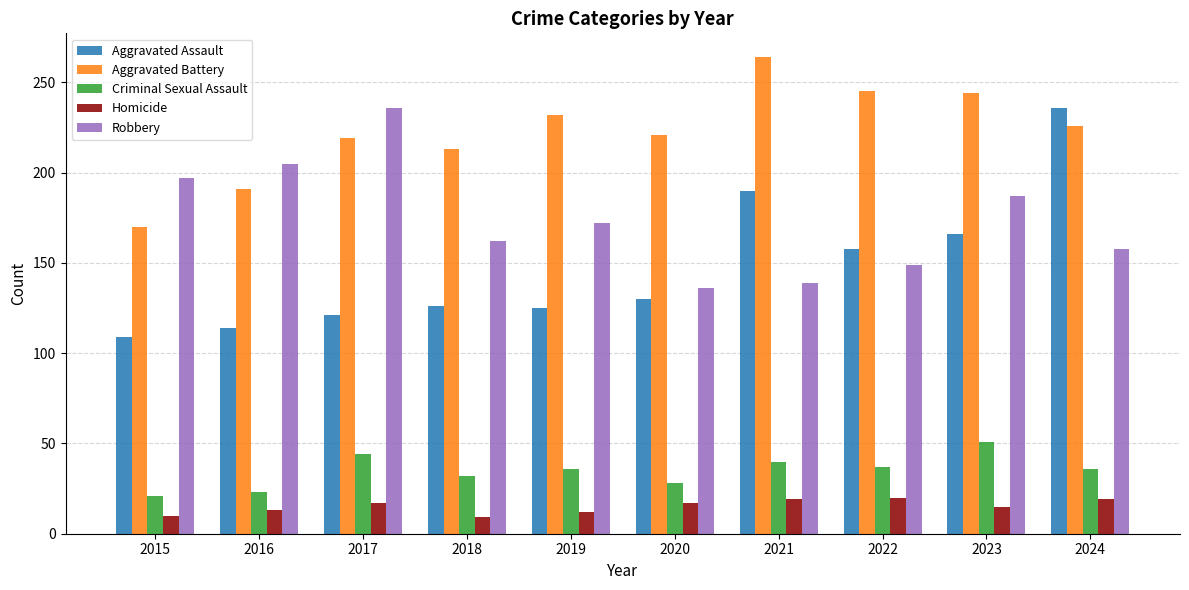

How many data points in Aggravated Battery are less than 226?

5